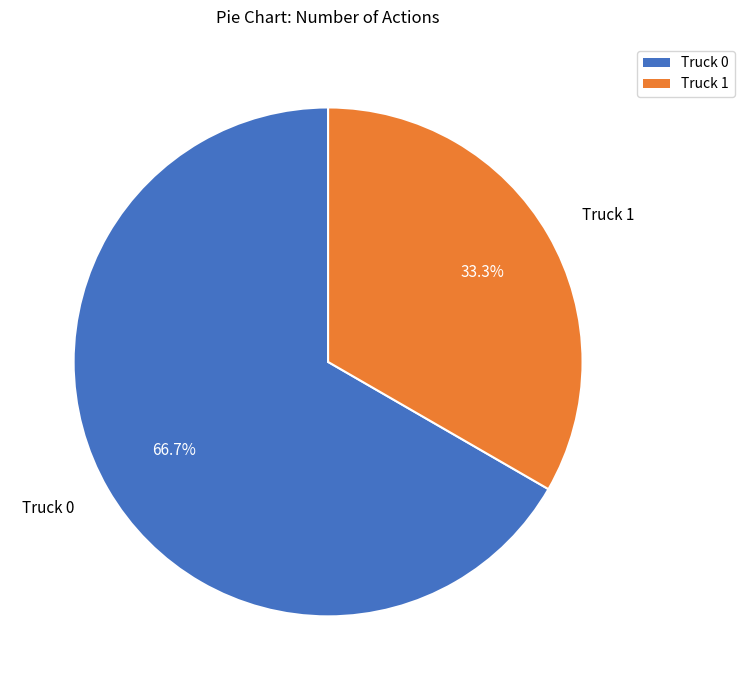

Rank the categories by value from highest to lowest.

Truck 0, Truck 1